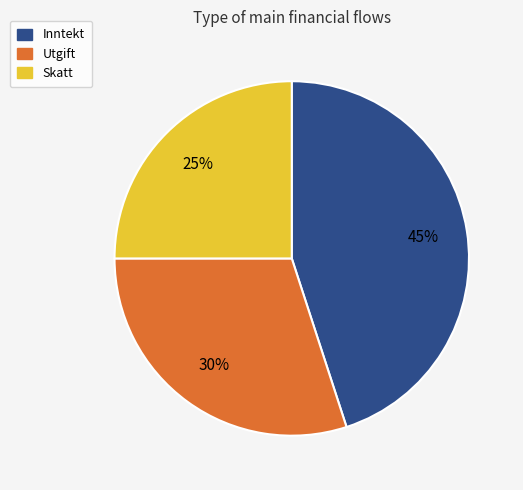

Which category has the smallest portion of the pie?

Skatt